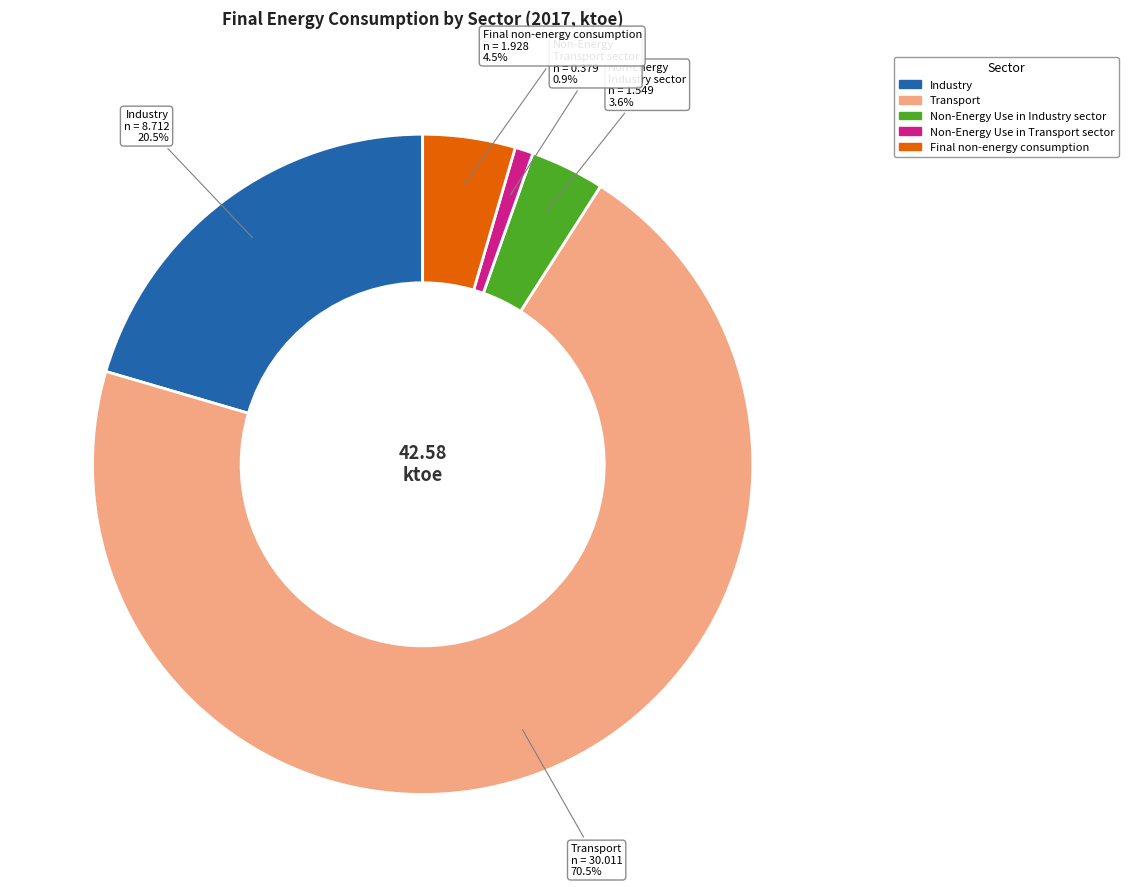

How many slices are in this pie chart?

5